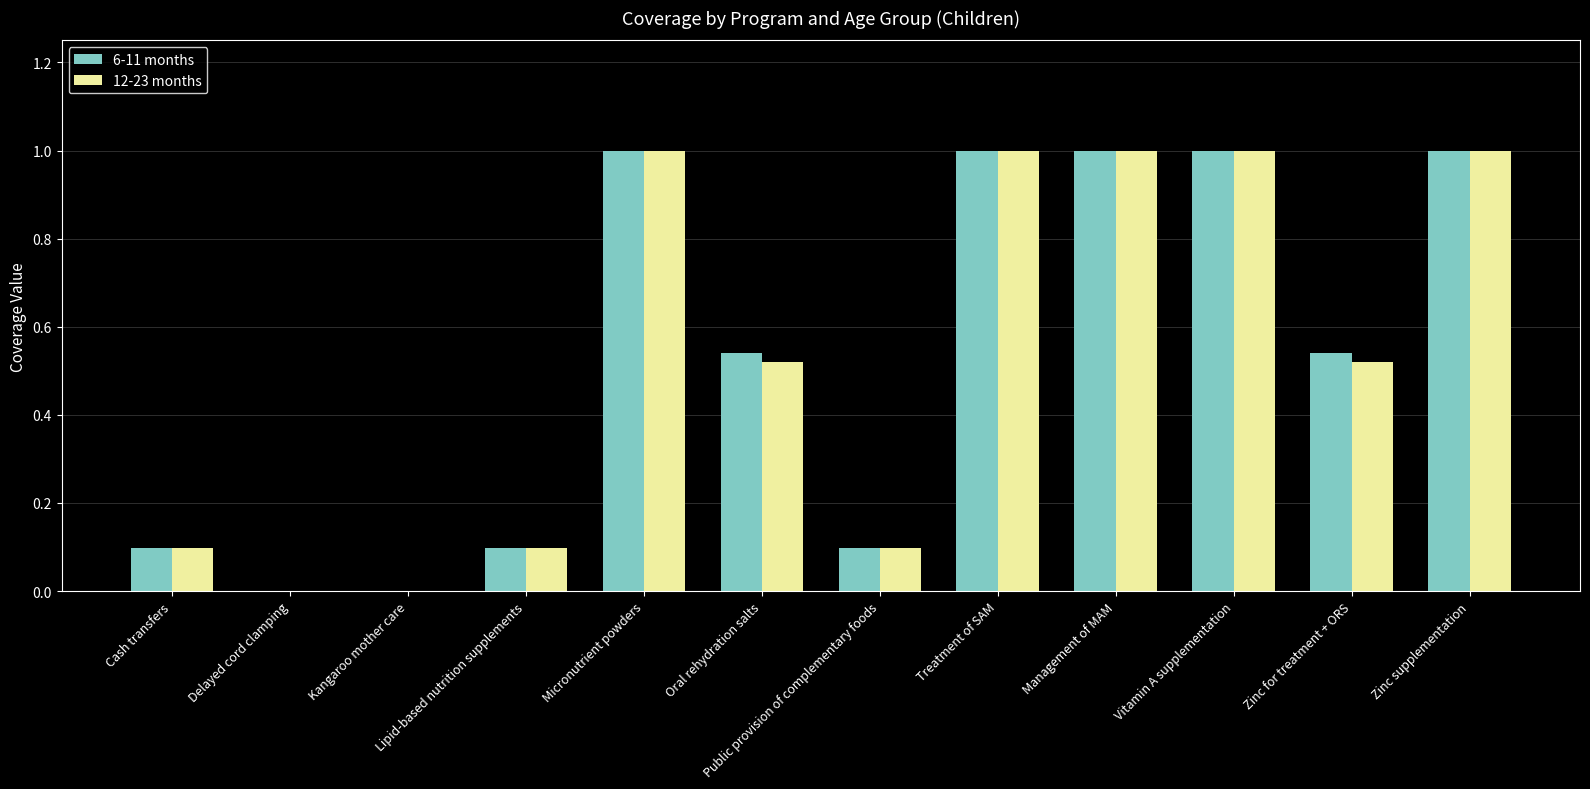

What is the highest value of the 6-11 months series?

1.0